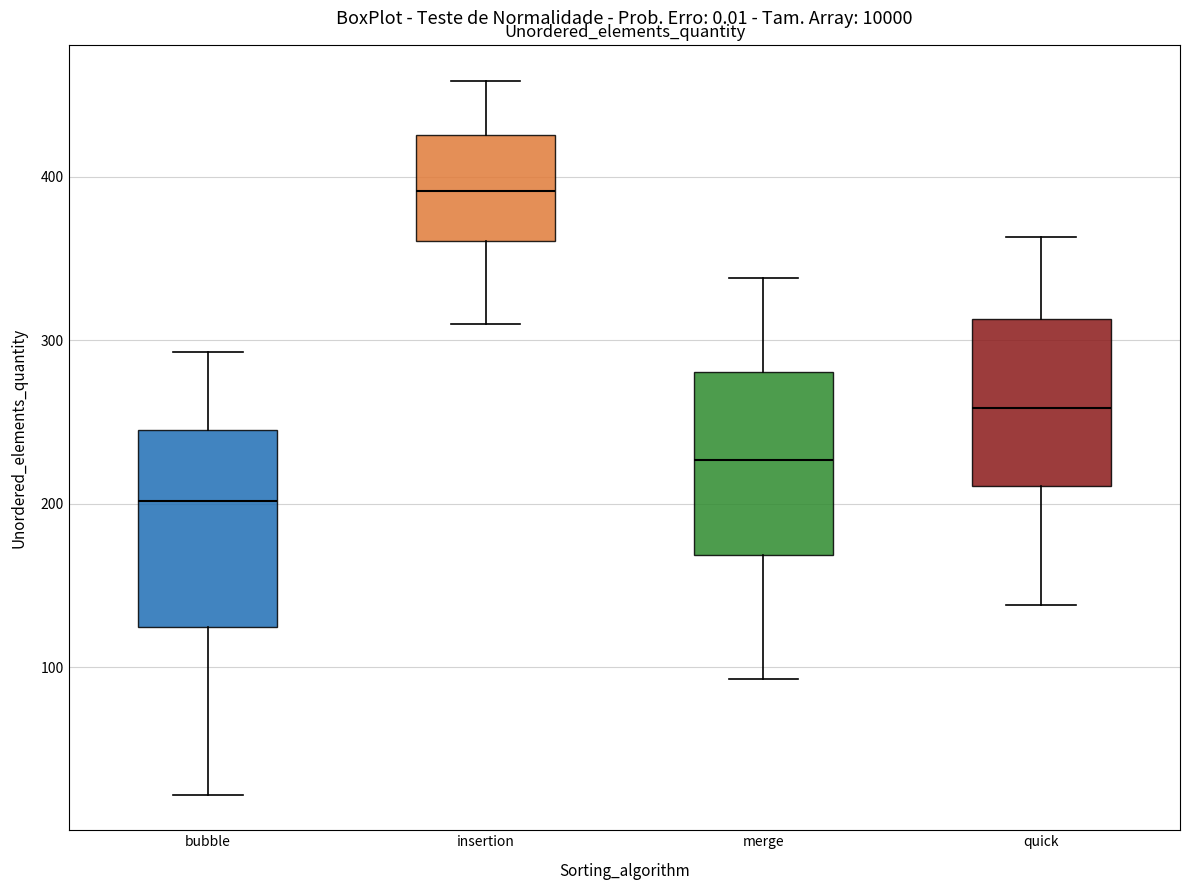

Which box's median line is the lowest?

bubble